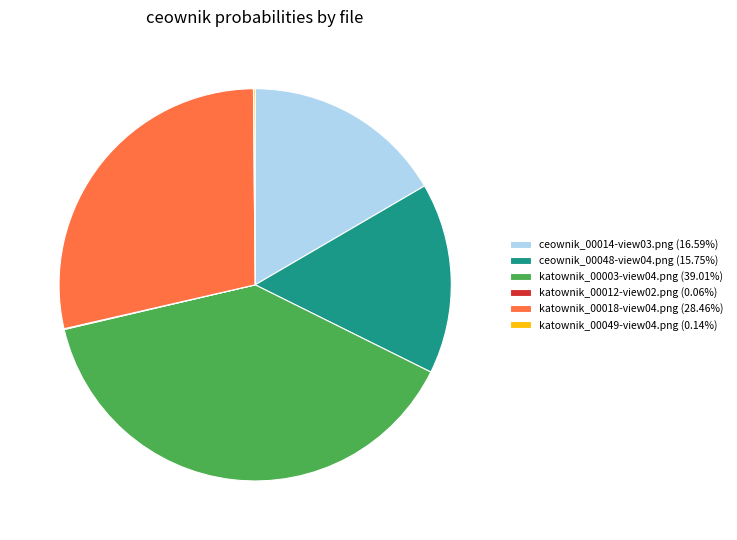

Does ceownik_00048-view04.png (15.75%) represent more than half of the total?

No